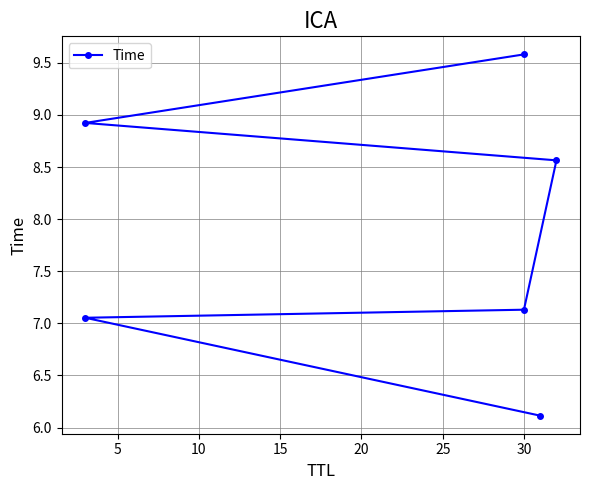

What is the difference between the second highest and second lowest values?

1.9